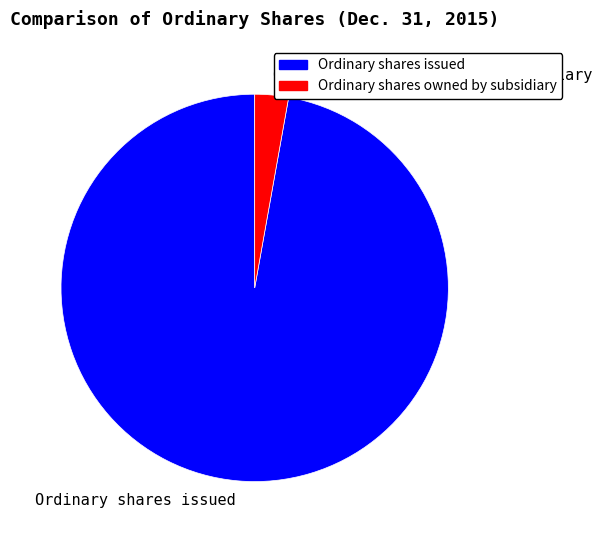

The Ordinary shares owned by subsidiary slice represents 3% of the pie. True or false?

True